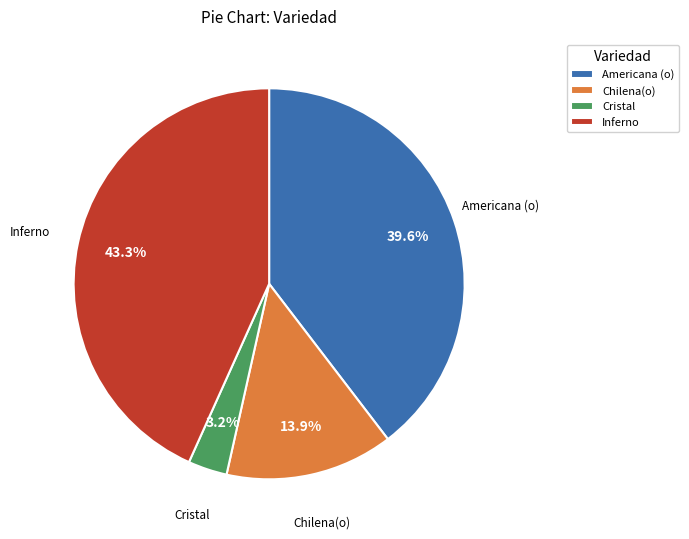

Combined, do Cristal and Inferno account for over 50%?

No